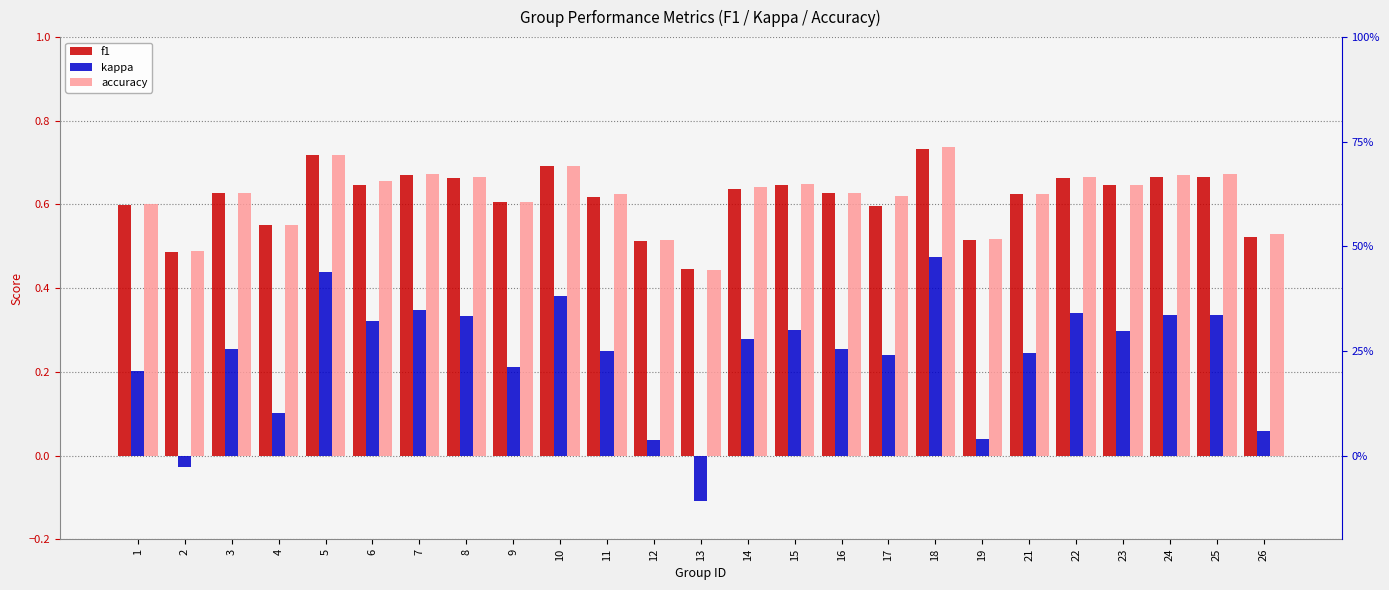

What is the value of the kappa bar at the 4th from the left?

0.1